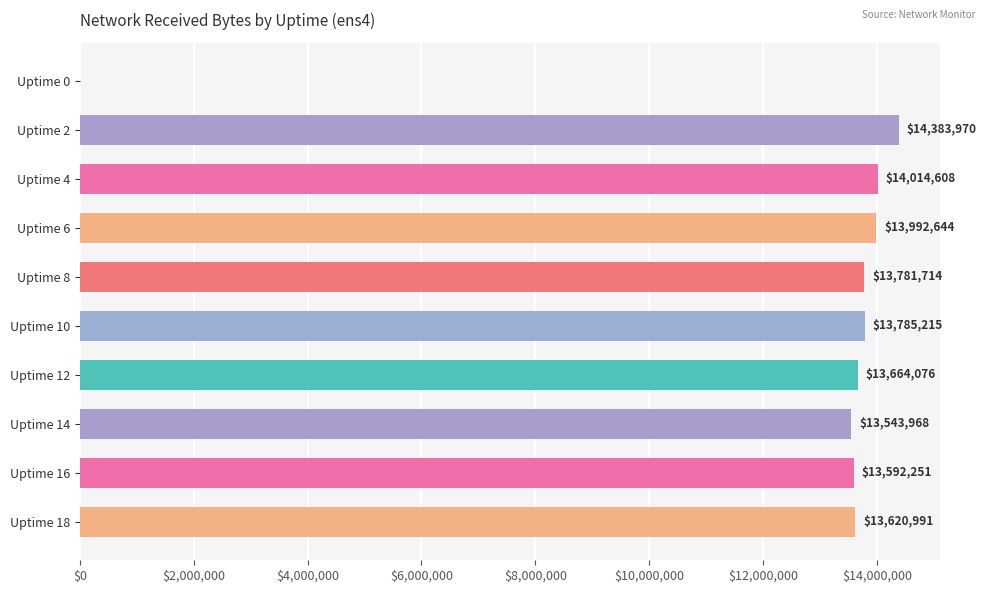

Reading top to bottom, what are all the values shown in this chart?

Uptime 0=0	Uptime 2=14383970	Uptime 4=14014608	Uptime 6=13992644	Uptime 8=13781714	Uptime 10=13785215	Uptime 12=13664076	Uptime 14=13543968	Uptime 16=13592251	Uptime 18=13620991